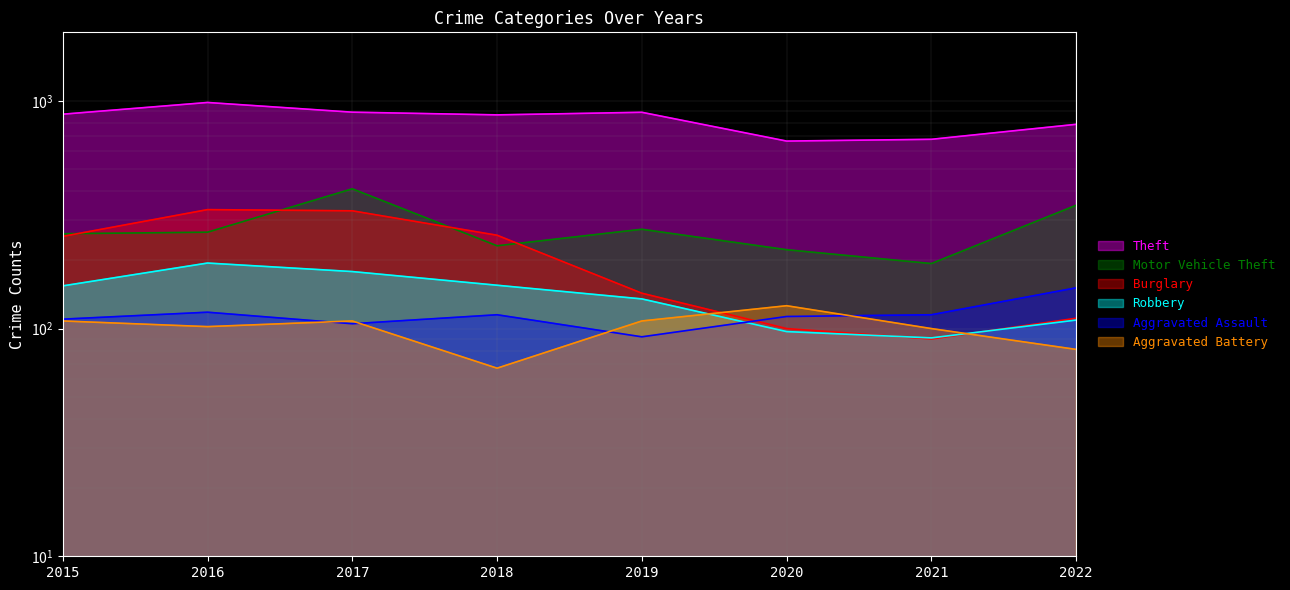

True or false: Robbery and Aggravated Assault intersect in this chart.

True